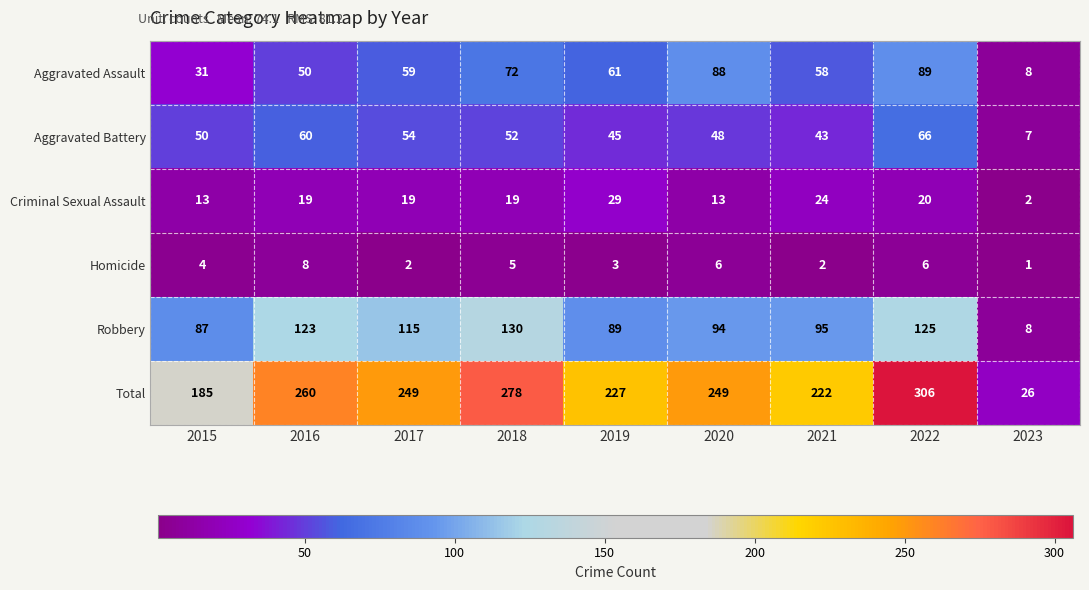

How many values in the Total series are below 249?

4